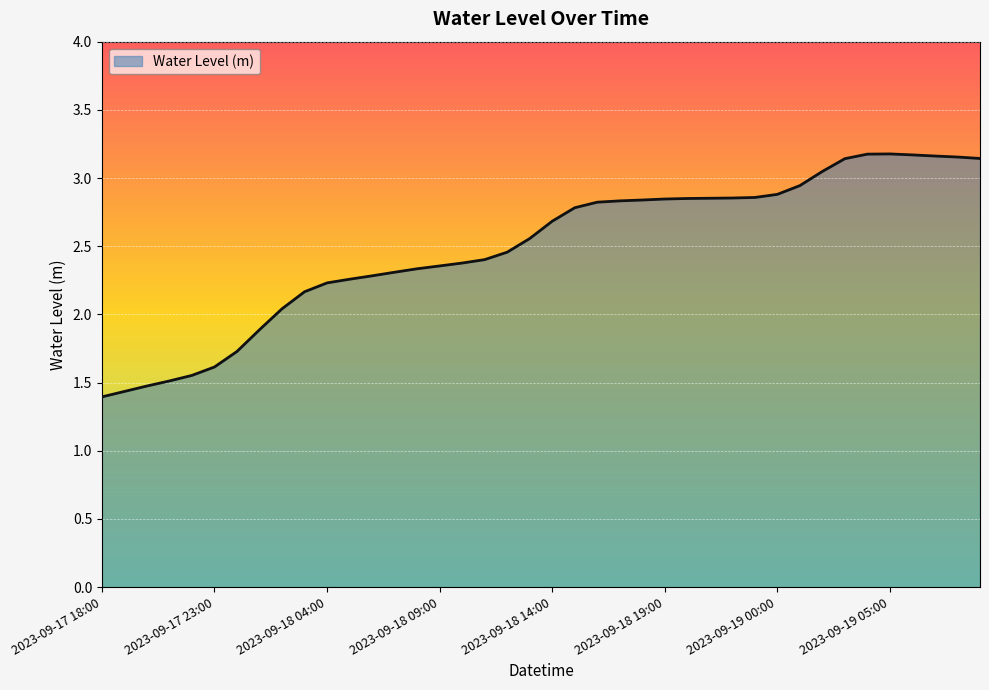

How many lines are shown in the chart?

1